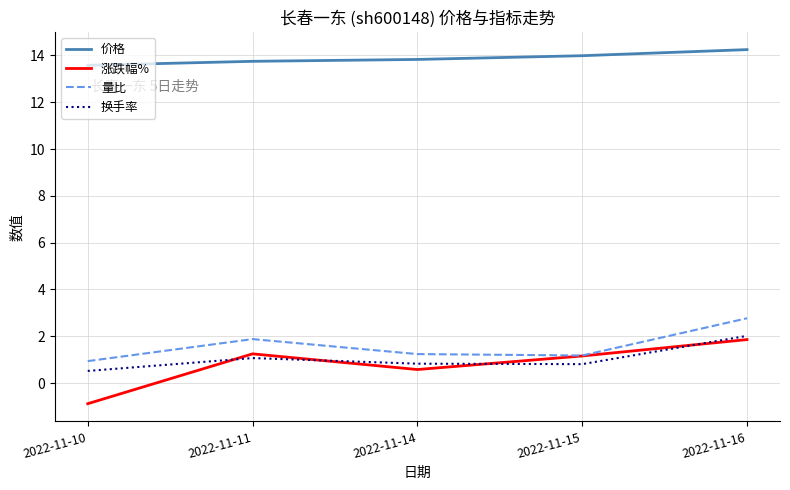

Rank the series by their maximum value, from highest to lowest.

价格, 量比, 换手率, 涨跌幅%